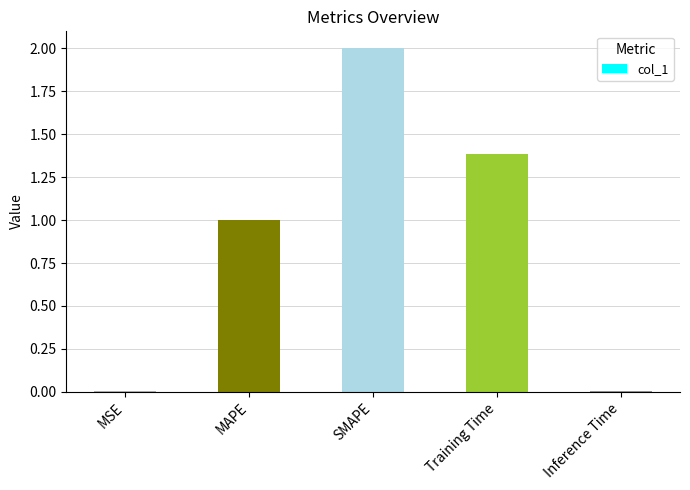

What position from the left is Training Time?

4